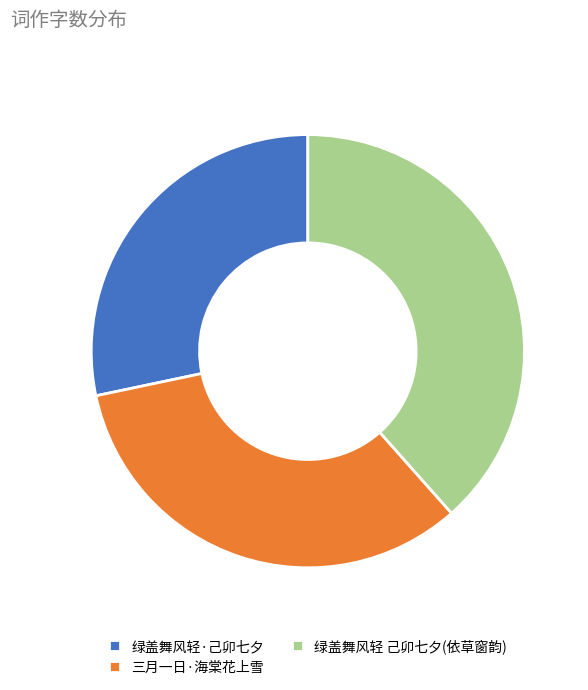

Do 绿盖舞风轻 己卯七夕(依草窗韵) and 三月一日·海棠花上雪 together represent more than half of the pie?

Yes